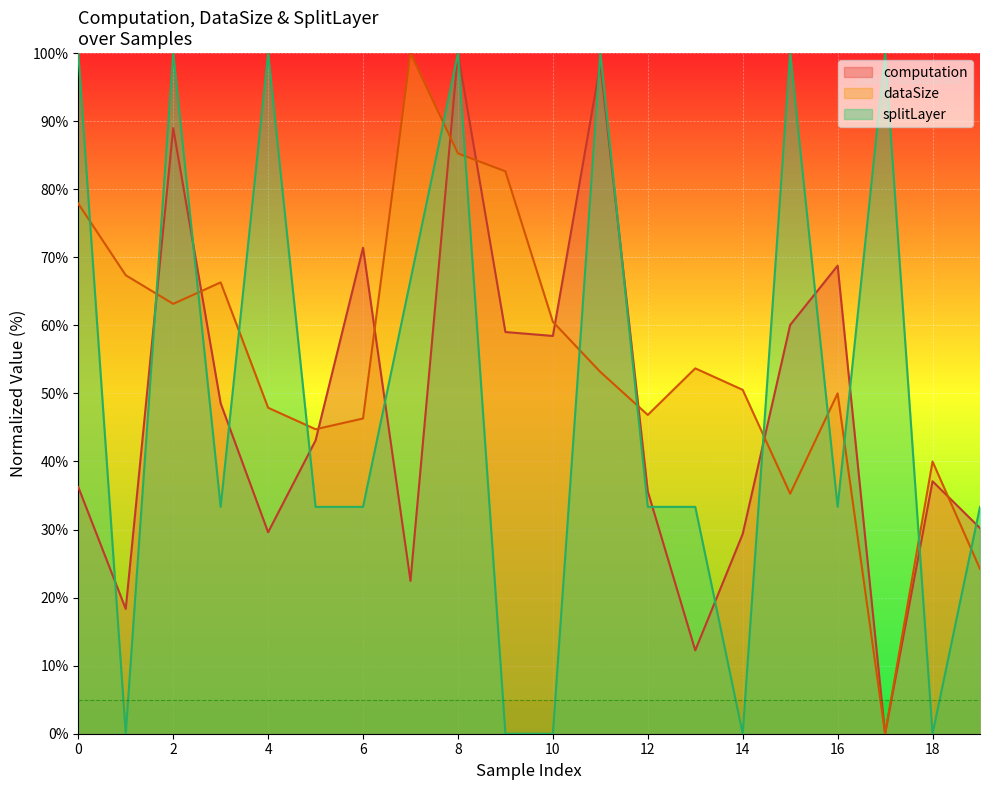

At which category does splitLayer reach its first local peak?

2